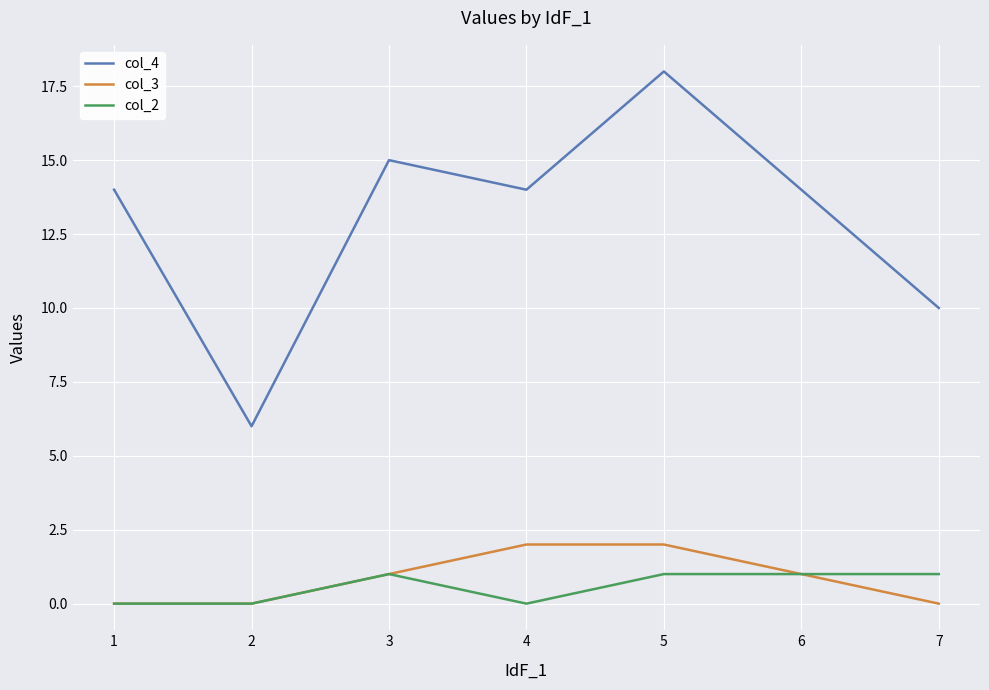

True or false: col_4 and col_3 intersect in this chart.

False